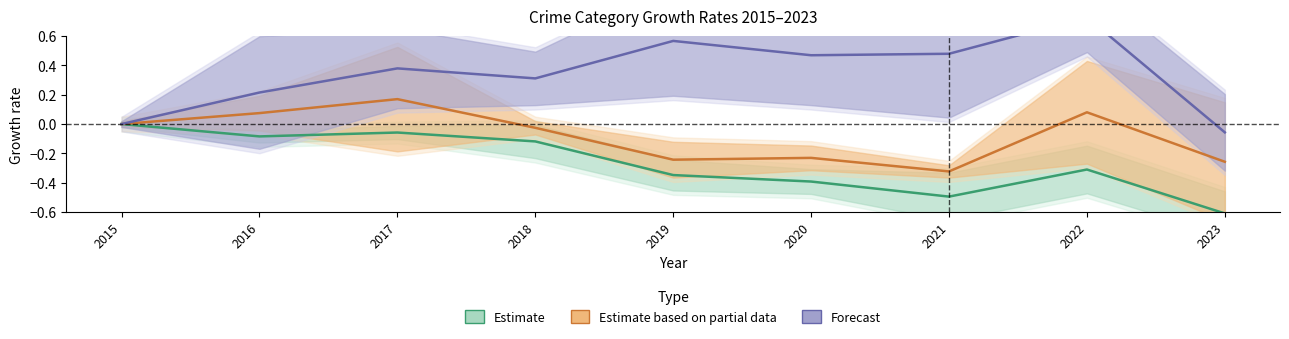

Reading right to left, what are all the values shown in this chart?

Estimate: -0.6	-0.3	-0.5	-0.4	-0.3	-0.1	-0.1	-0.1	0.0
Estimate based on partial data: -0.3	0.1	-0.3	-0.2	-0.2	-0.0	0.2	0.1	0.0
Forecast: -0.1	0.7	0.5	0.5	0.6	0.3	0.4	0.2	0.0